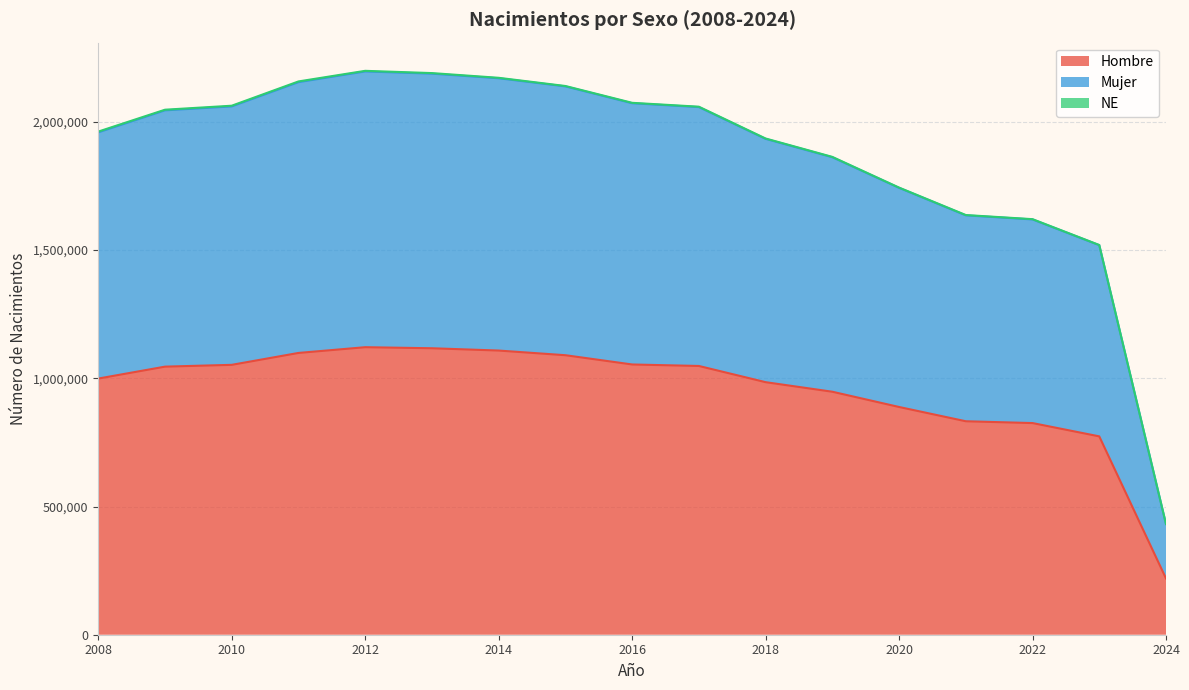

What is the highest value of the Hombre series?

1121283